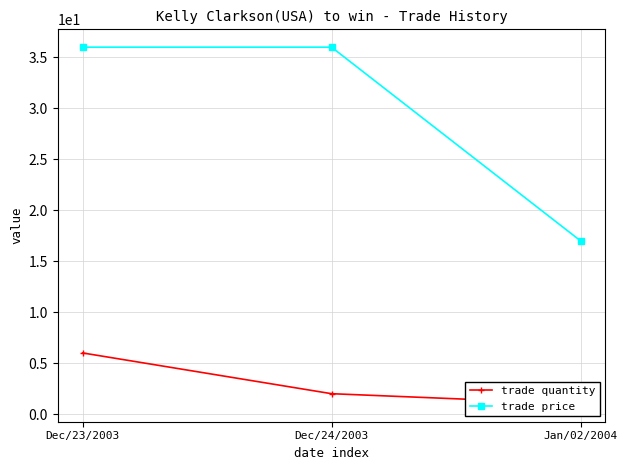

How many data points in trade price are less than 36?

1